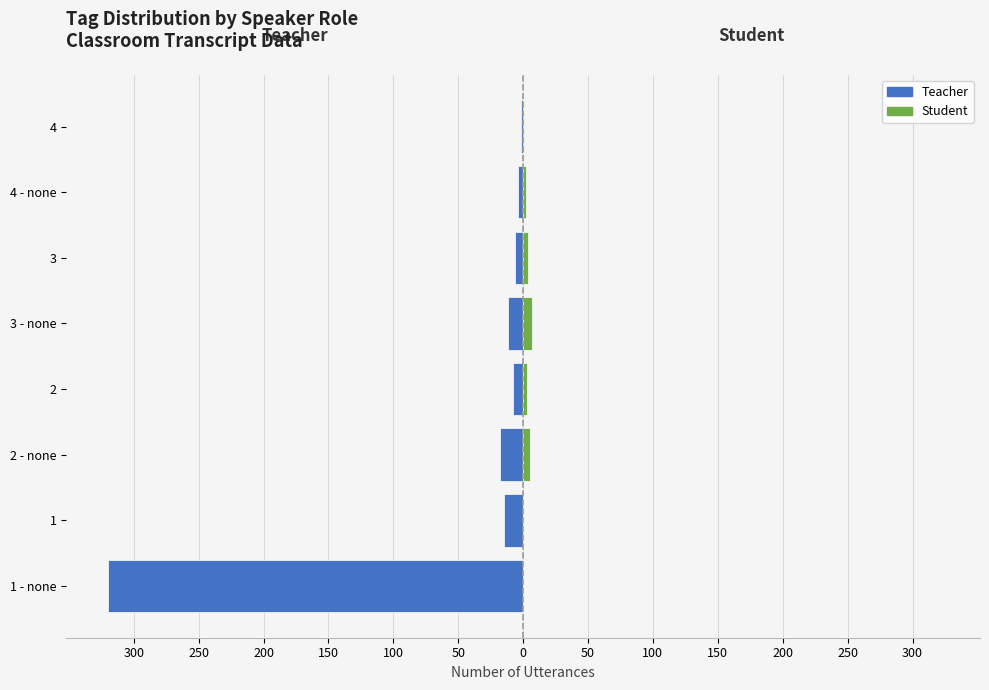

The Student series shows 4 at 2. True or false?

False